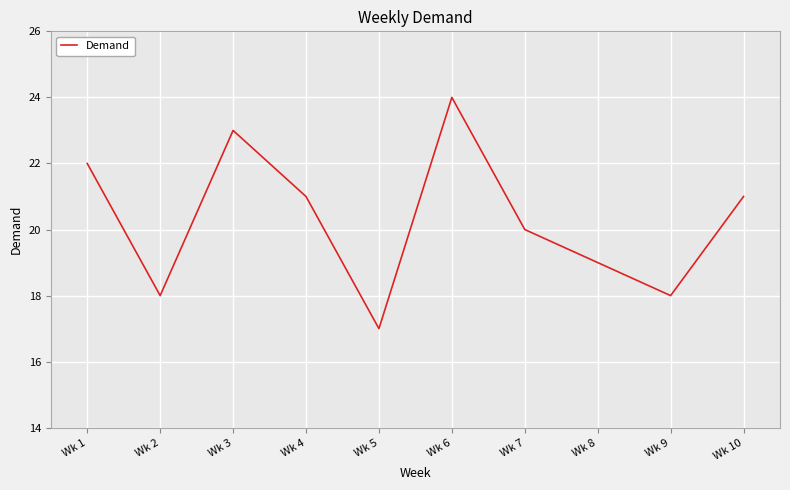

The chart shows a value of 8 at Wk 10. True or false?

False